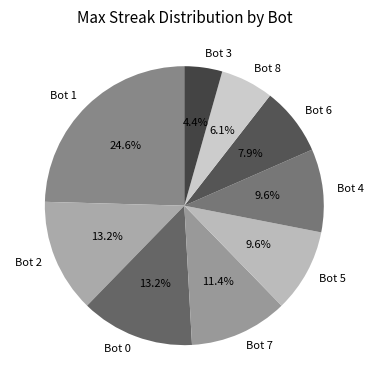

Count the number of slices in the pie.

9